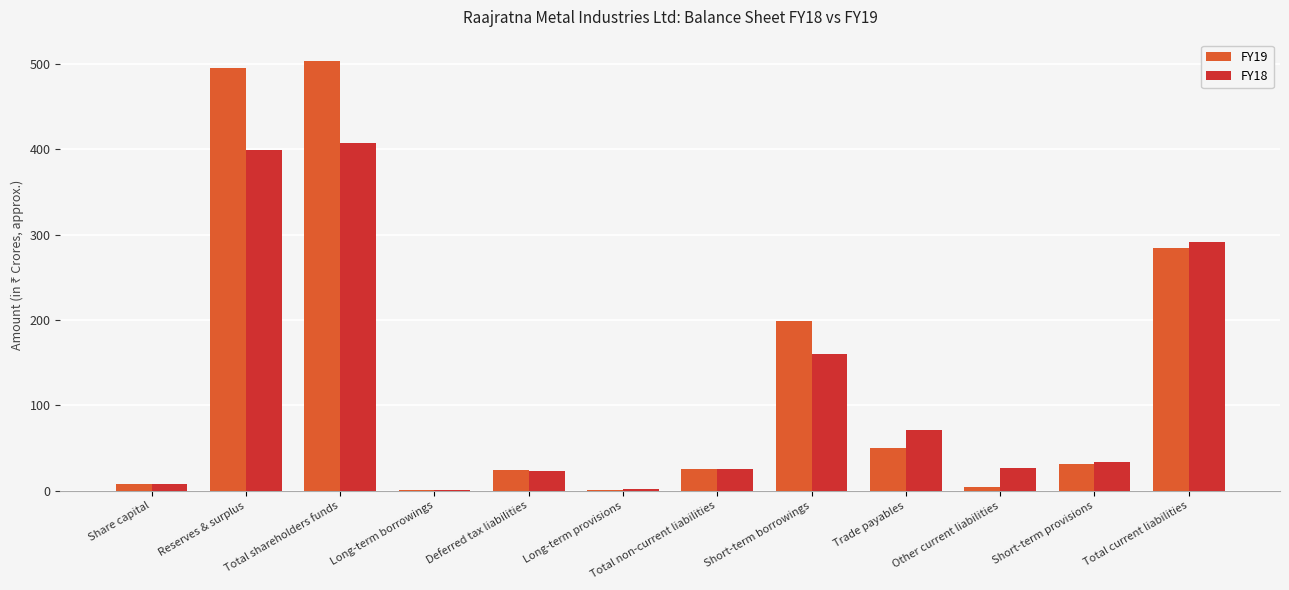

True or false: FY18 has a value of 399.5 at Reserves & surplus.

True